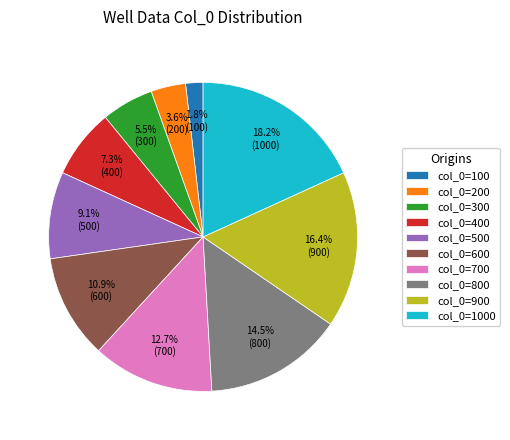

Rank the categories by value from highest to lowest.

col_0=1000, col_0=900, col_0=800, col_0=700, col_0=600, col_0=500, col_0=400, col_0=300, col_0=200, col_0=100